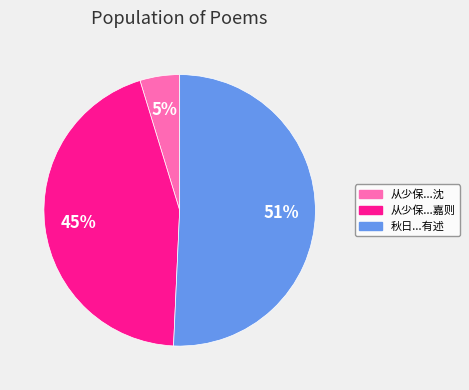

Count the number of slices in the pie.

3